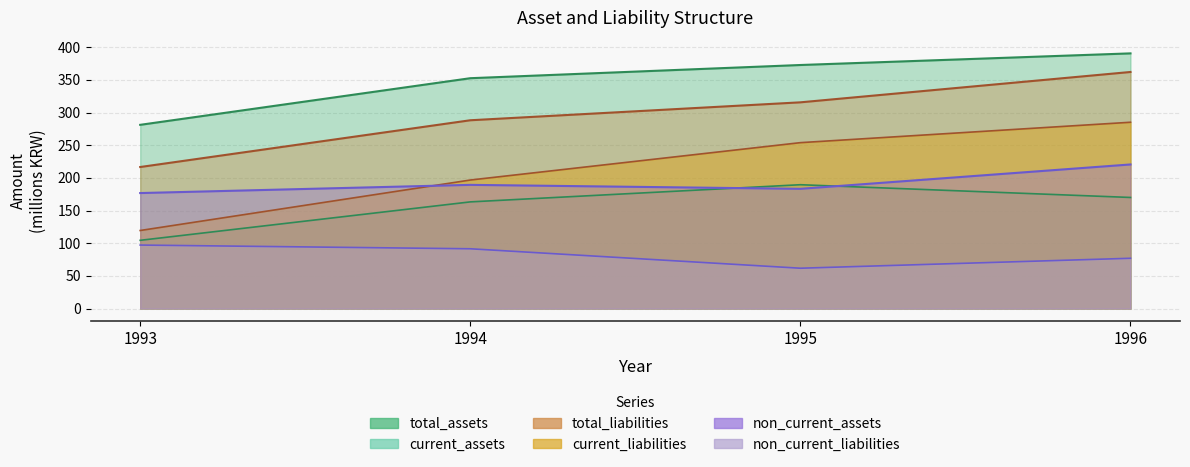

True or false: current_liabilities has a value of 119.4 at 1993.

True